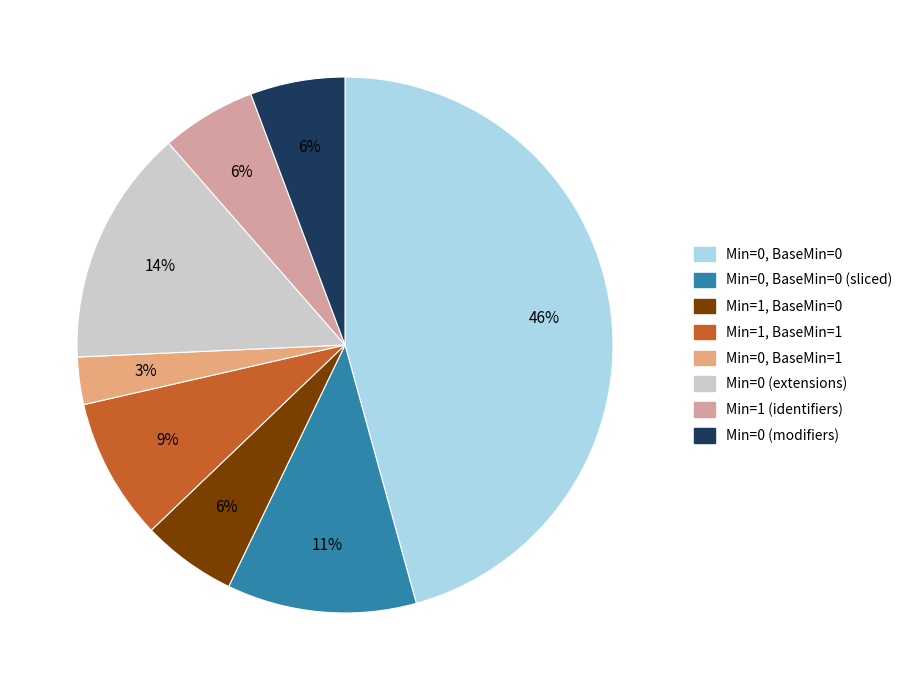

To the nearest percent, what is the difference between the largest and smallest slice percentages?

43%